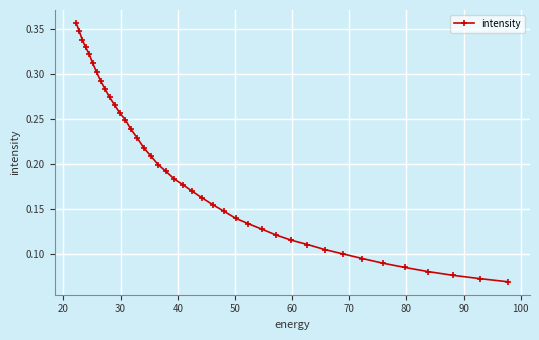

Is this an area chart (filled region under the line)?

No